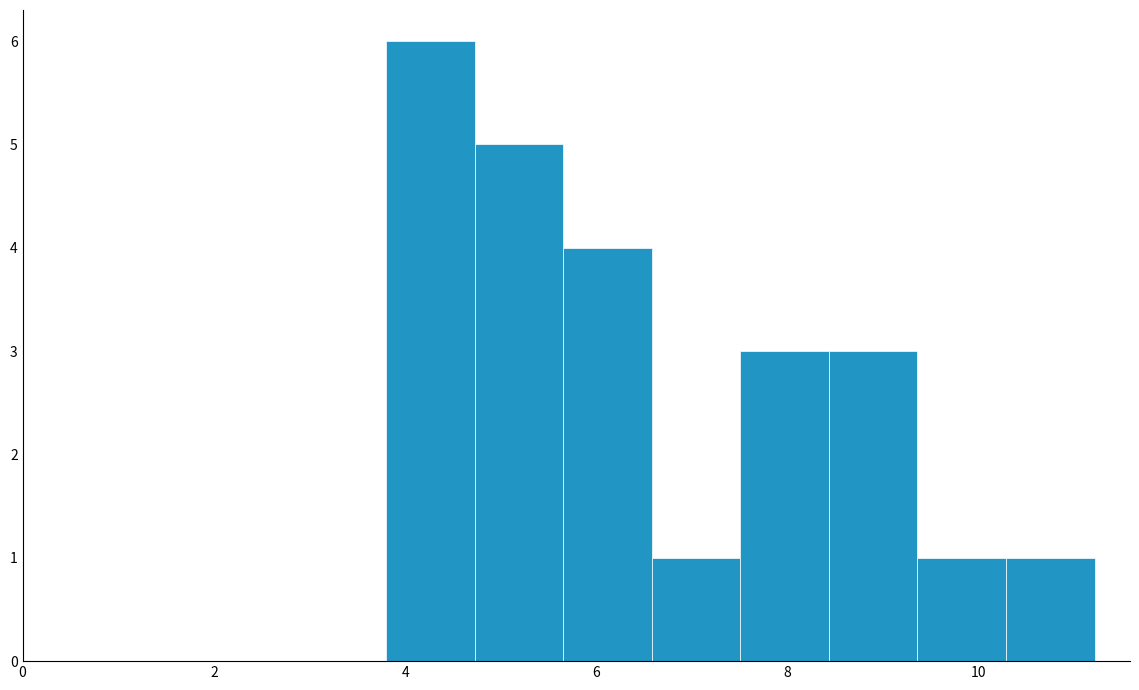

Which range on the x-axis has the tallest bar?

3.8 to 4.8